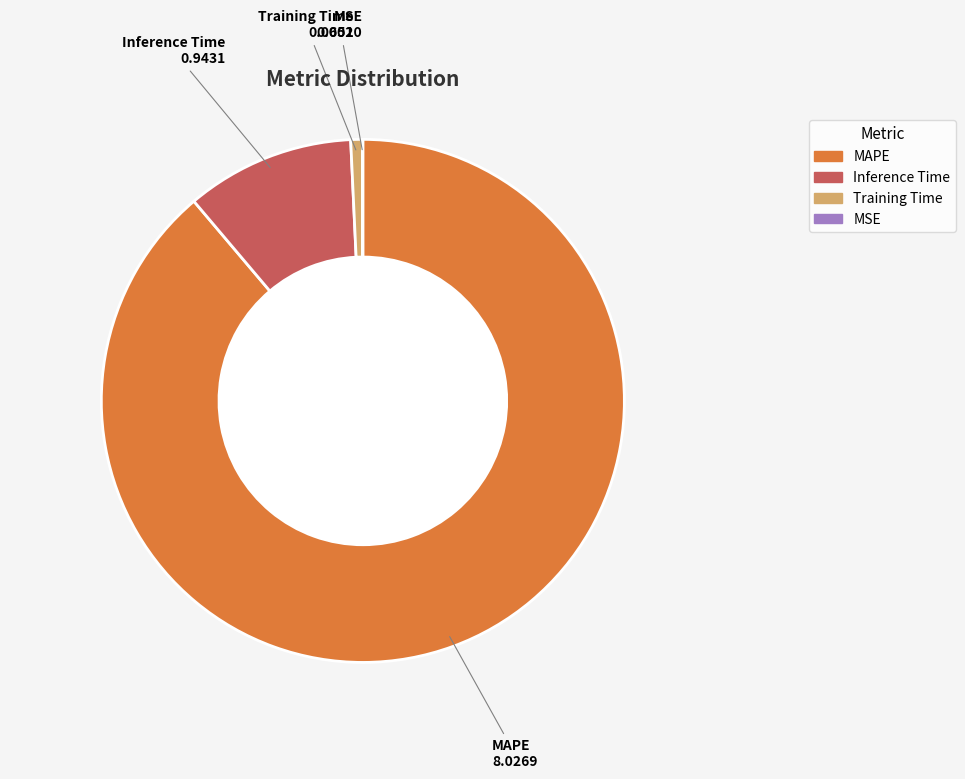

What is the majority slice?

MAPE